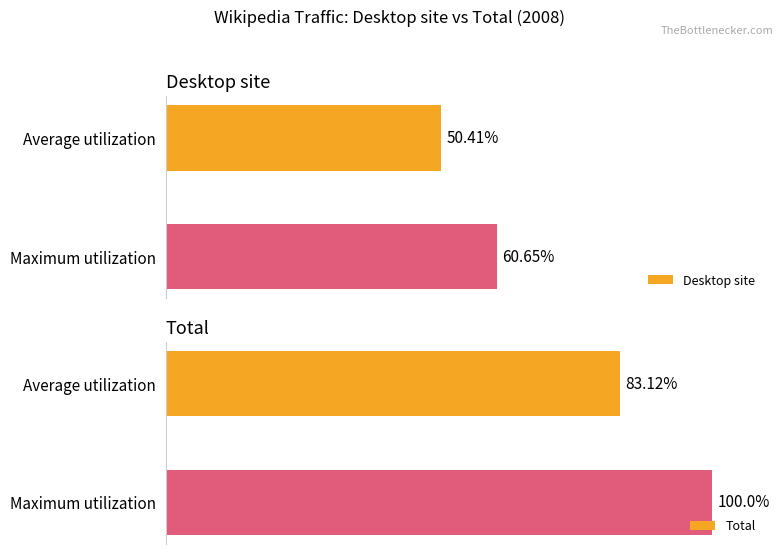

What is the sum of all Total values?

183.1